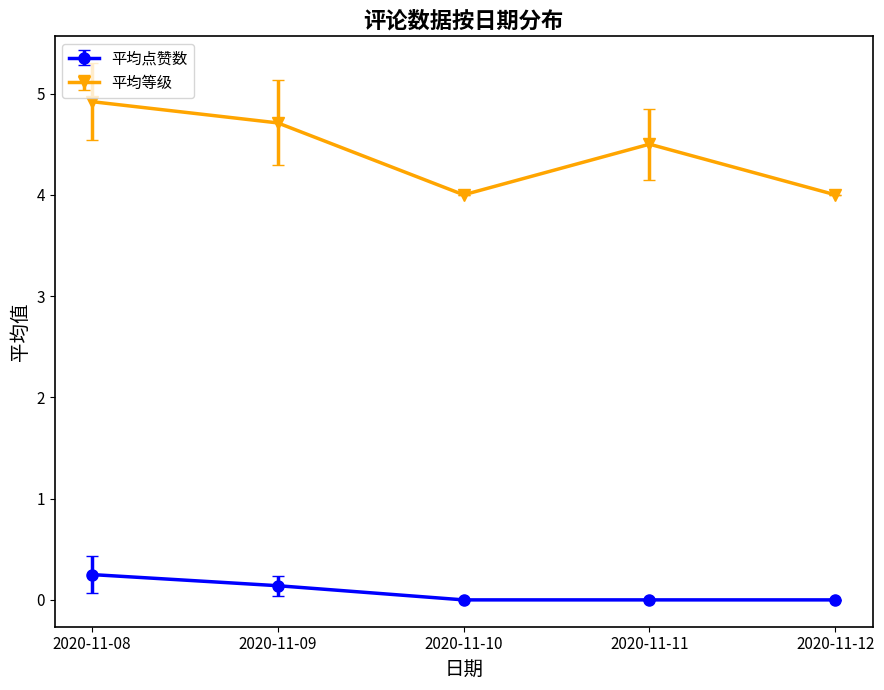

List the series in order of their peak value, highest first.

平均等级, 平均点赞数